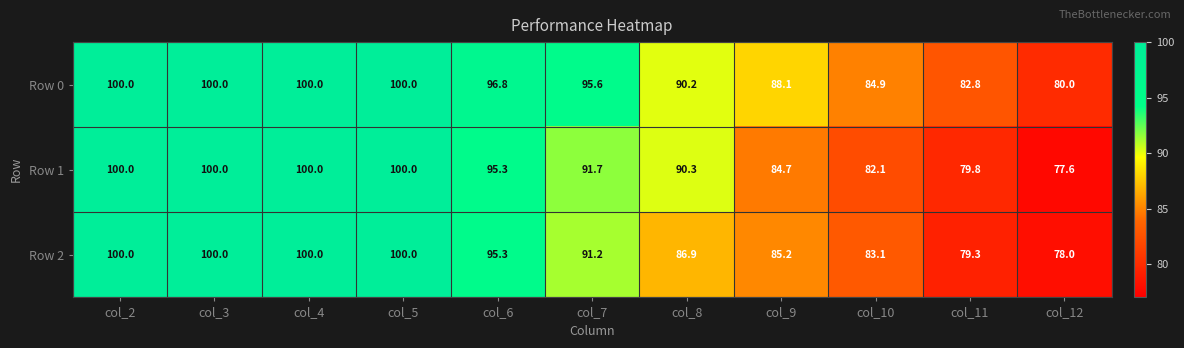

Read the Row 1 value at col_6.

95.3